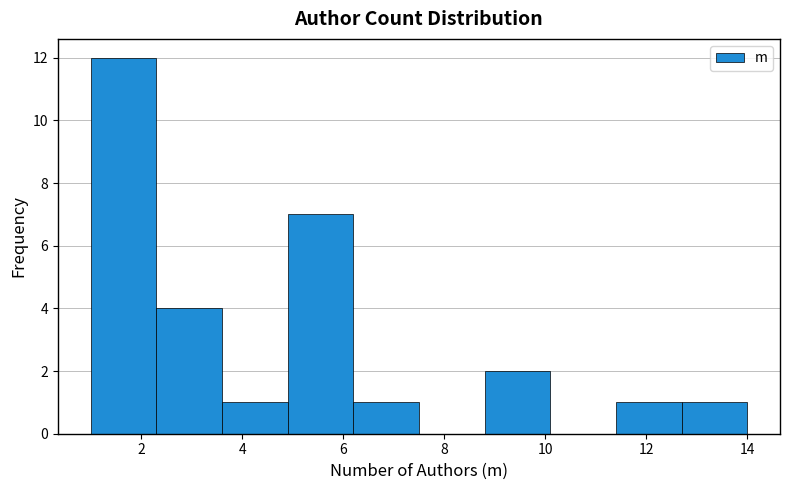

Reading left to right, transcribe this chart: for each bar, give the range it covers on the x-axis and its height. Neither the bar edges nor the heights are printed on the chart, so give them approximately, as read against the axes.

1.0 to 2.3: 12
2.3 to 3.6: 4
3.6 to 4.9: 1
4.9 to 6.2: 7
6.2 to 7.5: 1
7.5 to 8.8: 0
8.8 to 10.1: 2
10.1 to 11.4: 0
11.4 to 12.7: 1
12.7 to 14.0: 1